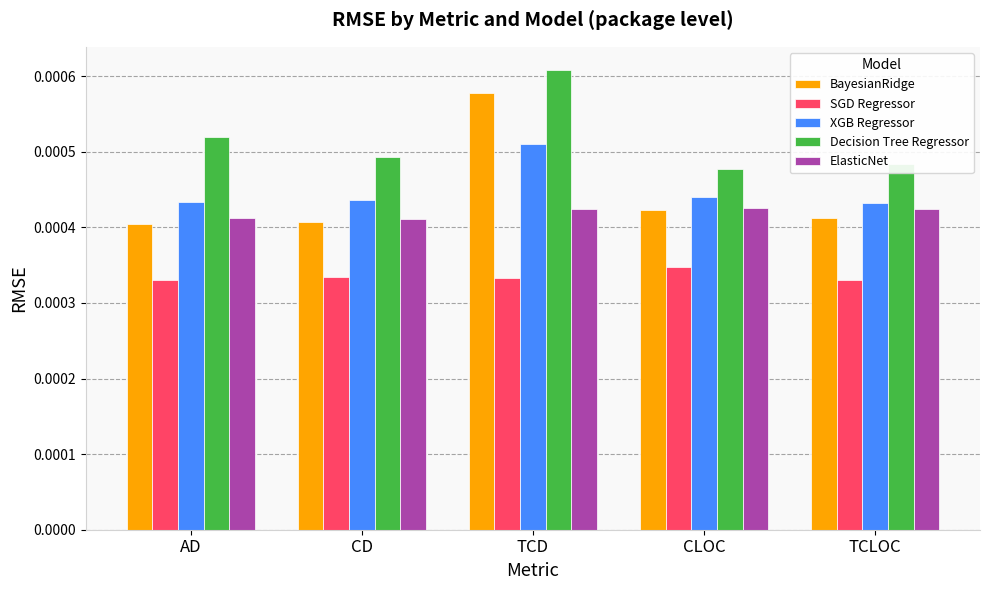

What is the label of the 2nd bar from the right?

CLOC